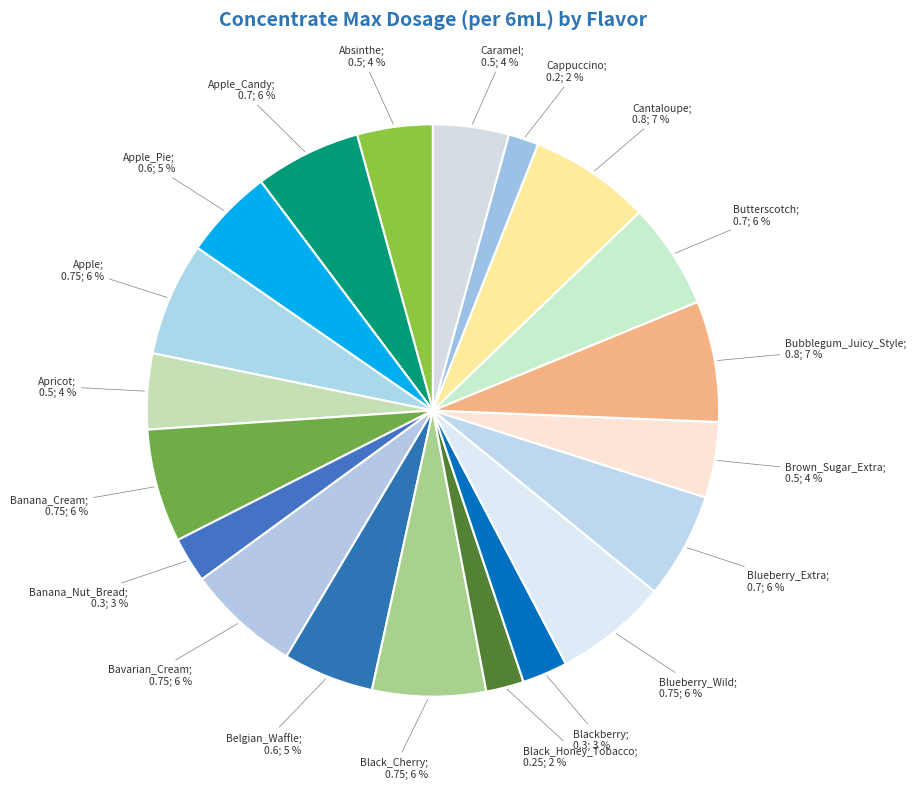

How many slices are in this pie chart?

20